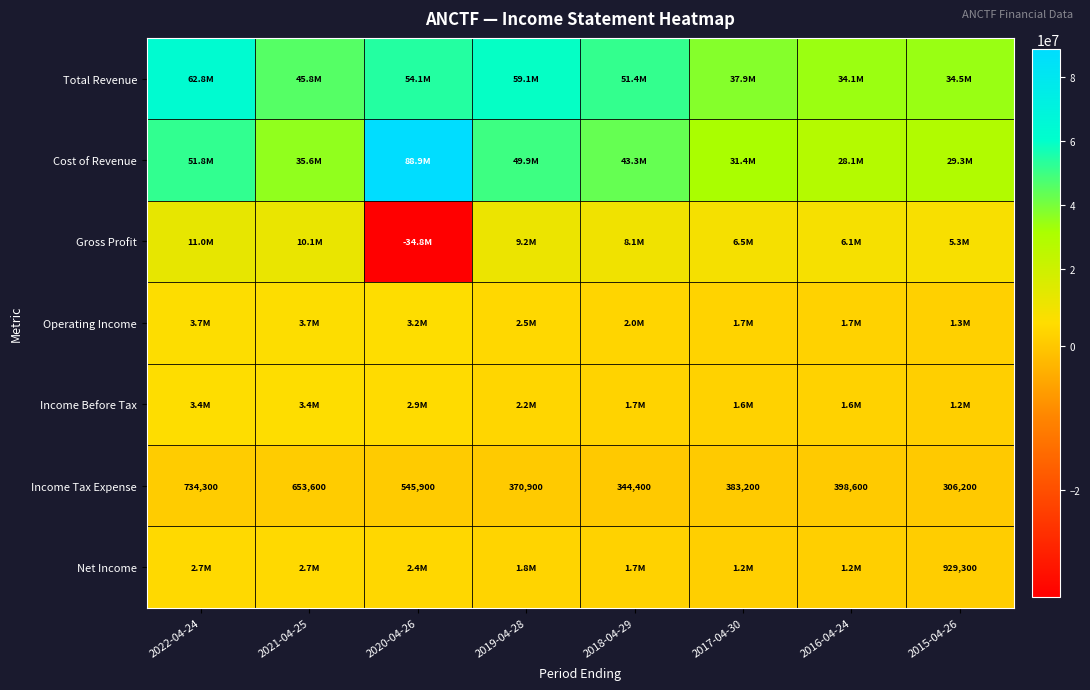

What is the difference between the maximum and minimum values in the Income Tax Expense series?

428100